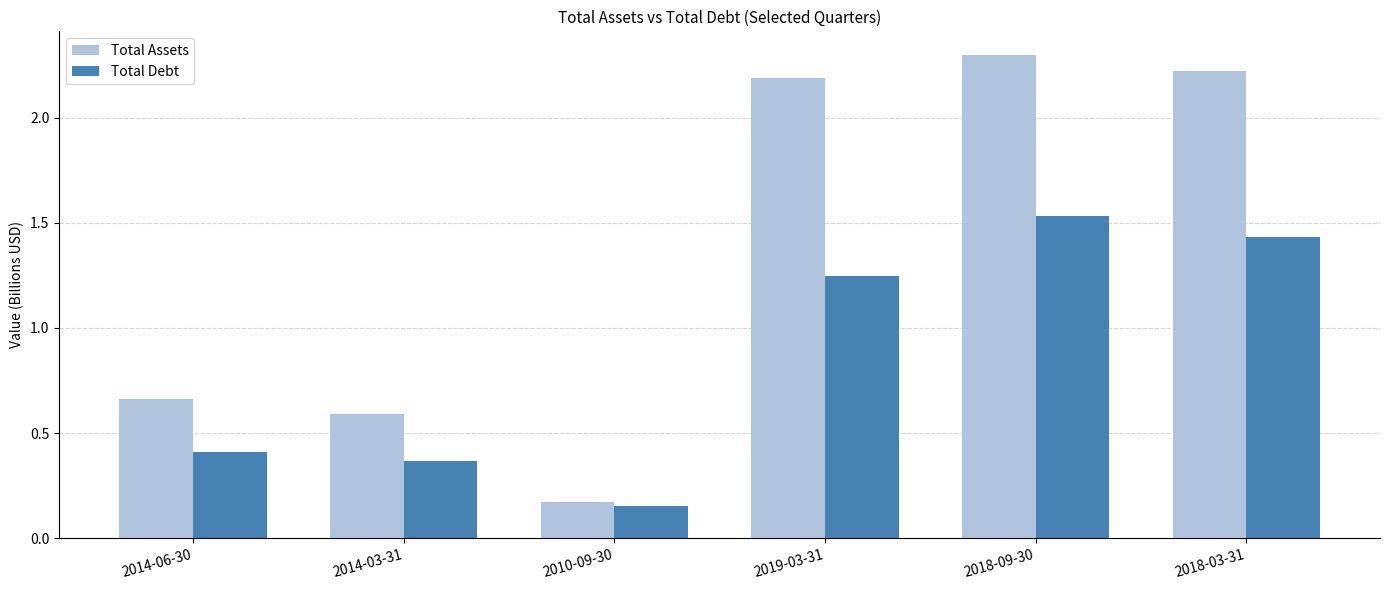

The Total Assets series shows 0.5 at 2018-03-31. True or false?

False